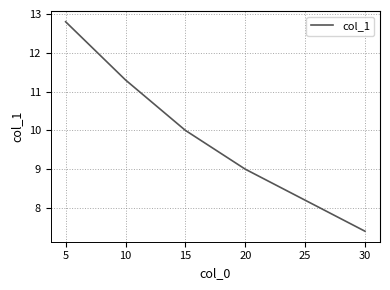

True or false: the data has more than 2 interior local peaks.

False